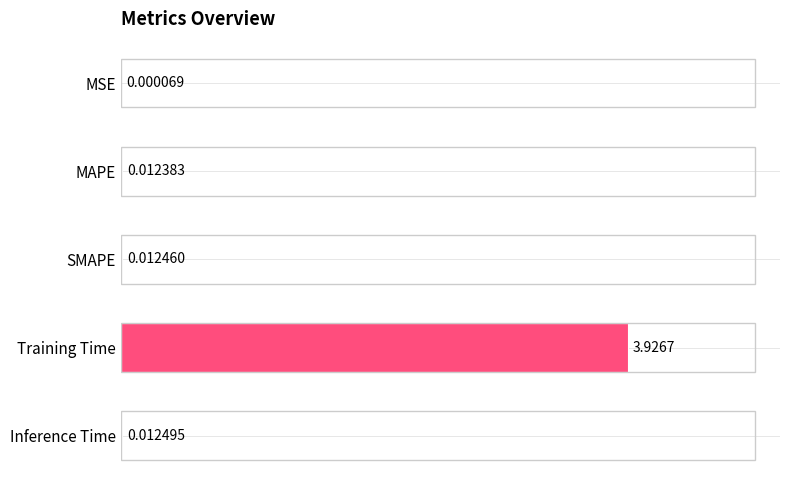

What is the average value?

0.8